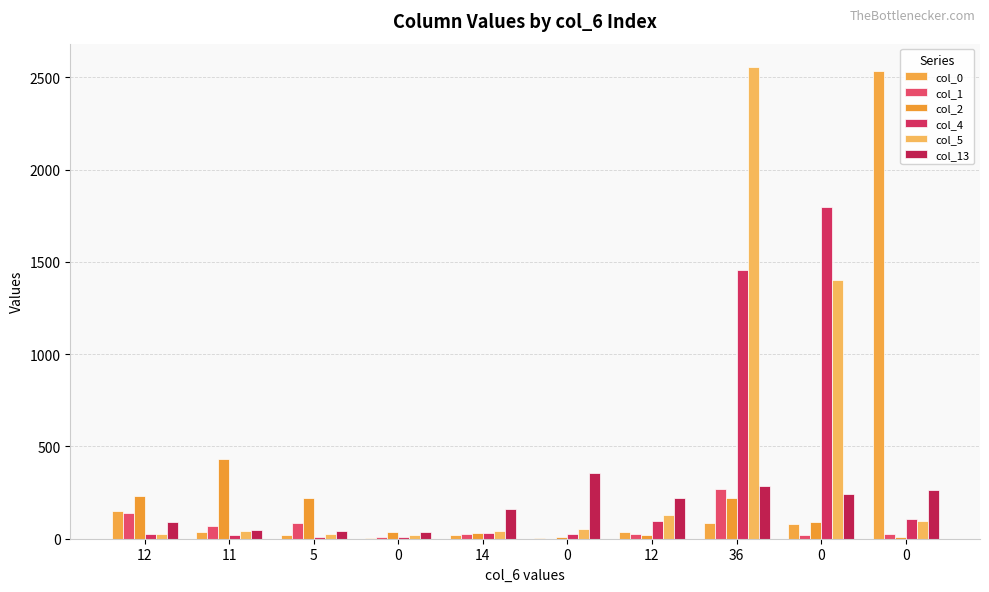

Rank the series by their maximum value, from lowest to highest.

col_1, col_13, col_2, col_4, col_0, col_5